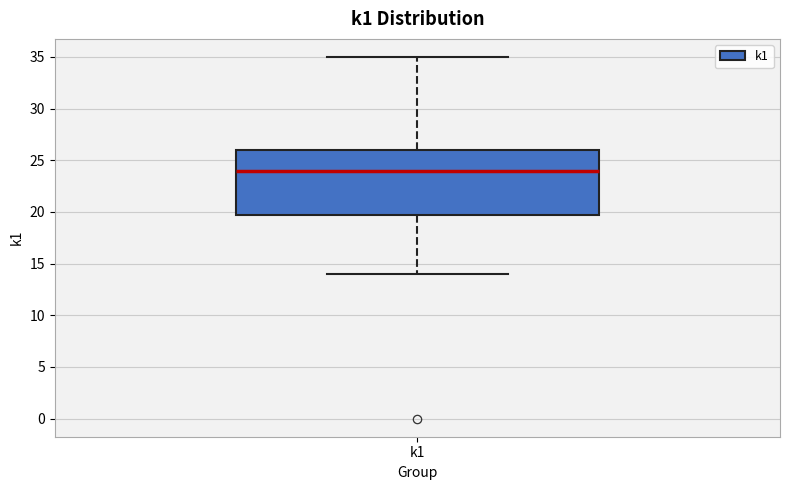

Read this box plot against the y-axis: the position of the median line, the range covered by the box, and the ends of both whiskers. The values are not printed on the chart, so give them approximately, as read against the axis.

median 24, box 20 to 26, whiskers 14 to 35